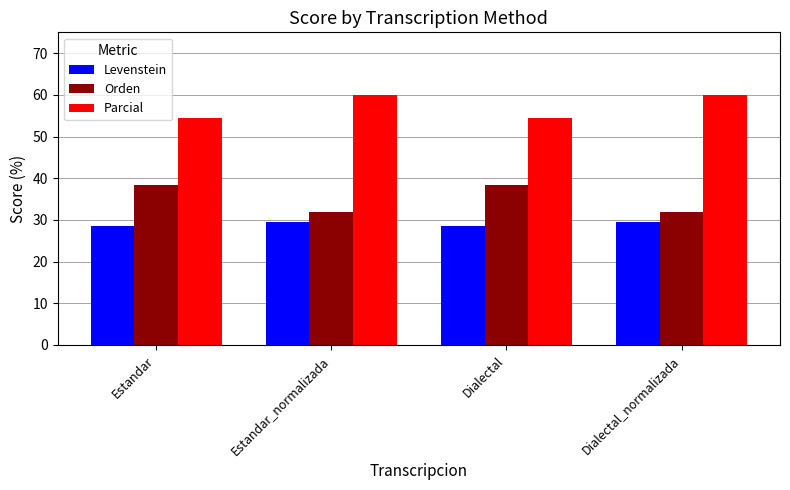

What position from the left is Dialectal_normalizada?

4